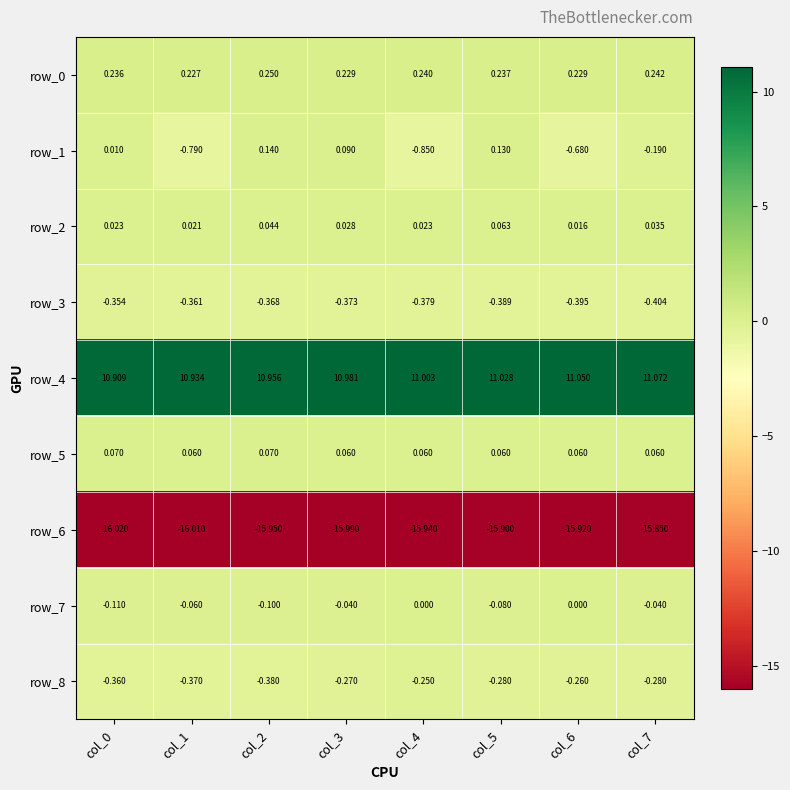

At which category does the chart reach its peak across all series?

col_7